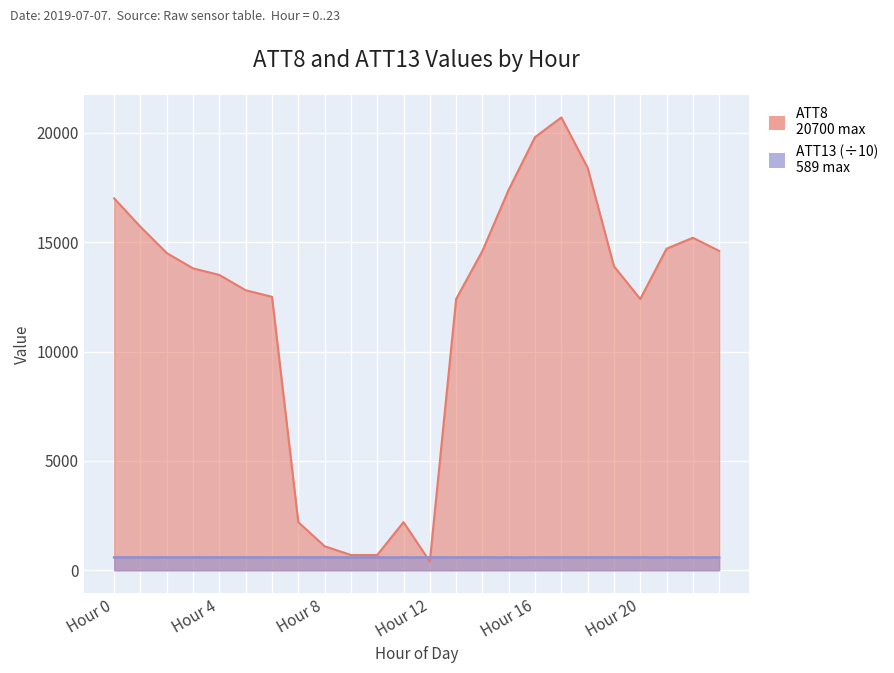

What is the difference between the maximum and minimum values in the ATT8 series?

20300.0